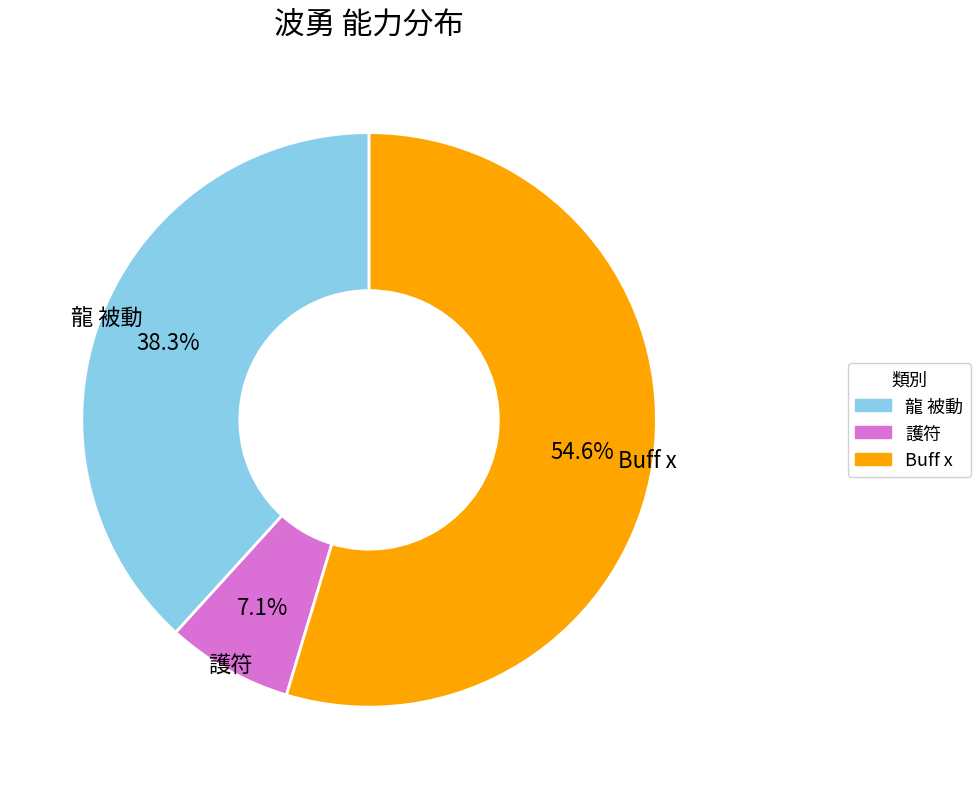

Which slice is the largest?

Buff x